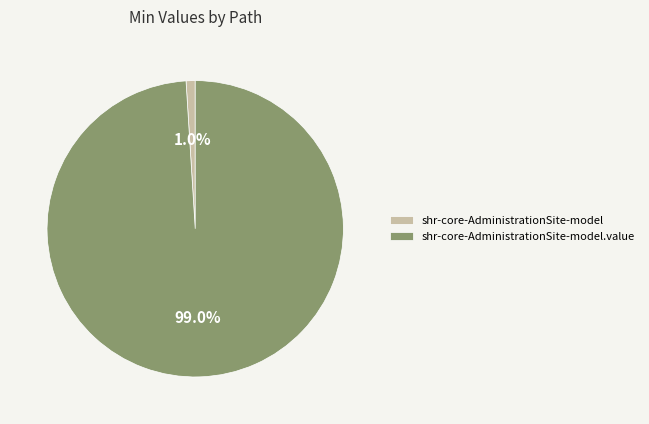

Combined, do shr-core-AdministrationSite-model.value and shr-core-AdministrationSite-model account for over 50%?

Yes